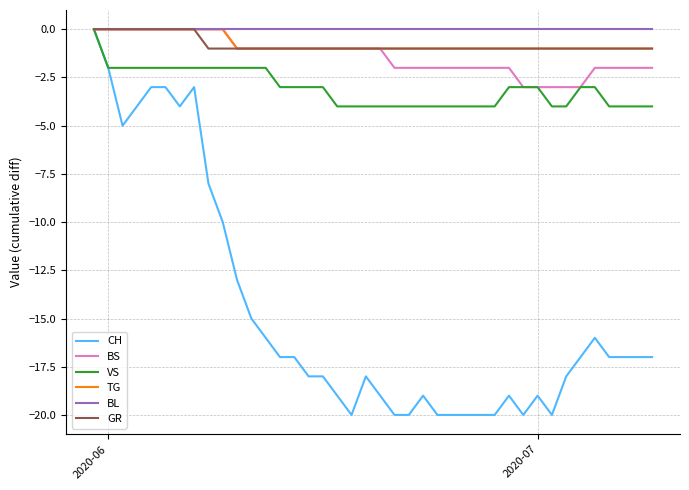

Which series has the largest range (max minus min)?

CH